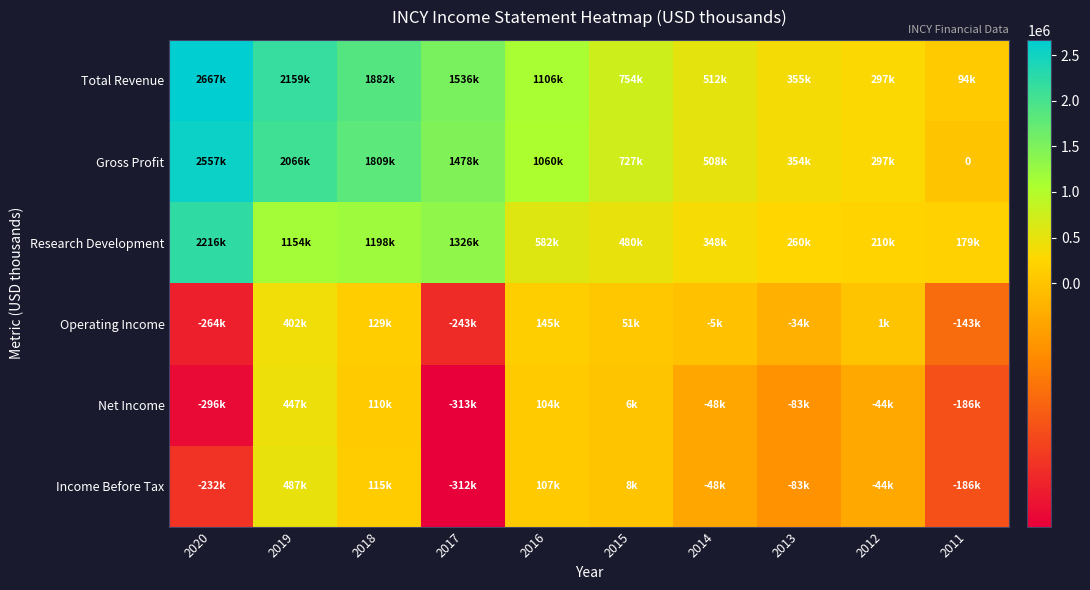

What is the minimum value for Net Income?

-313100